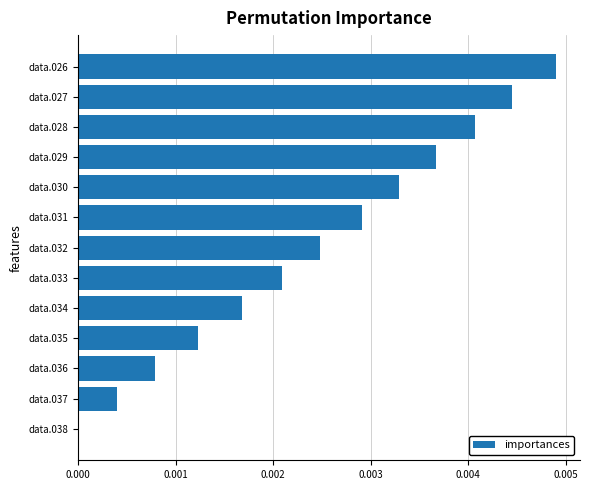

Between data.028 and data.029, which is larger?

data.028